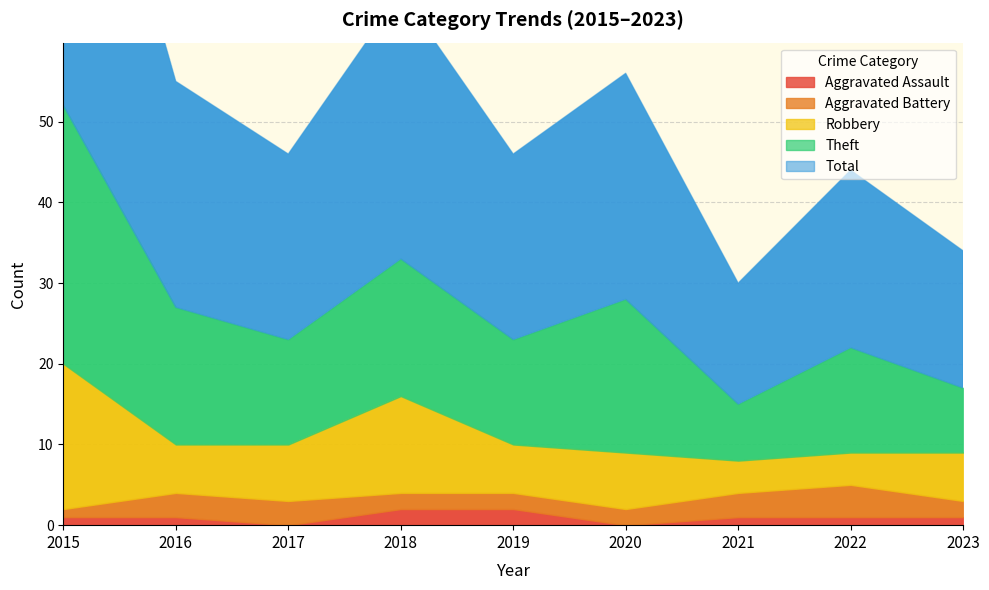

True or false: Aggravated Assault and Aggravated Battery cross at least once.

False